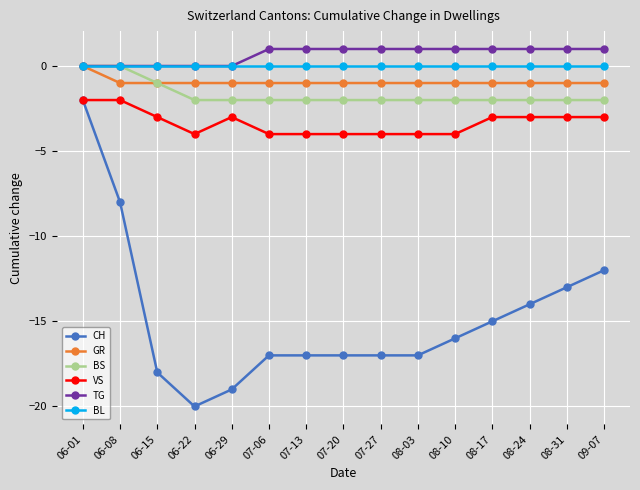

What is the difference between the CH values at 08-10 and 07-13?

1